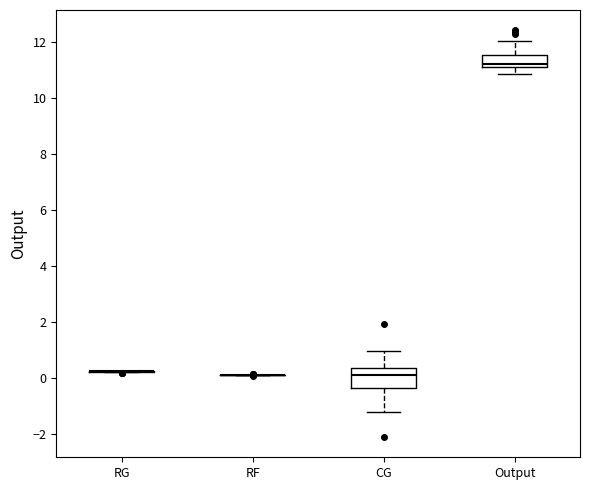

Reading left to right, read every box against the y-axis: the position of its median line, the range the box covers, and the ends of its whiskers. The values are not printed on the chart, so give them approximately, as read against the axis.

RG: box collapsed to a line at 0.2, whiskers 0.2 to 0.2
RF: box collapsed to a line at 0.2, whiskers 0.2 to 0.2
CG: median 0.2, box -0.4 to 0.4, whiskers -1.2 to 1.0
Output: median 11.2 (just above the box's lower edge), box 11.2 to 11.6, whiskers 10.8 to 12.0